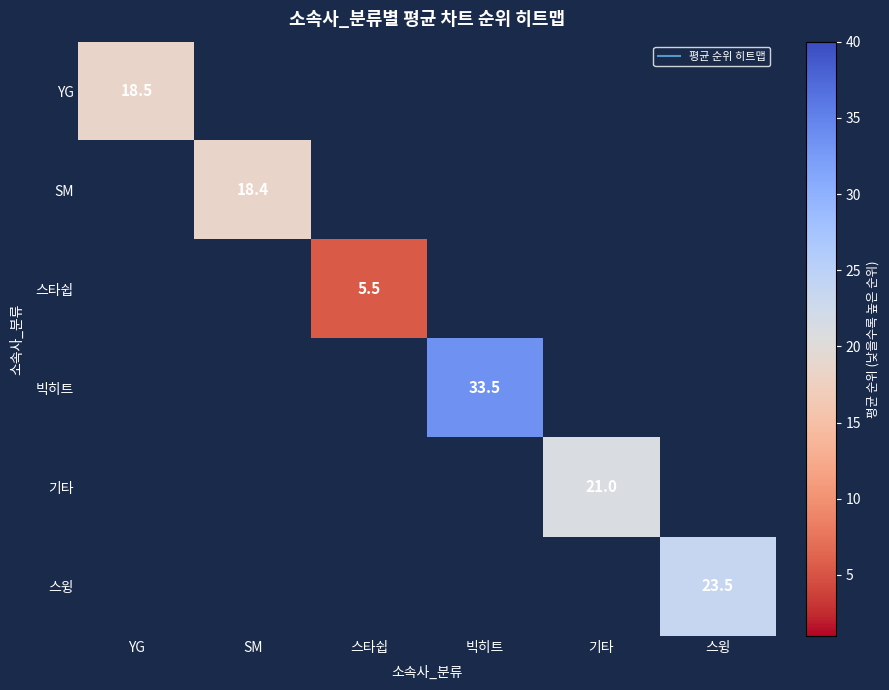

At how many categories does at least one series exceed 7?

5